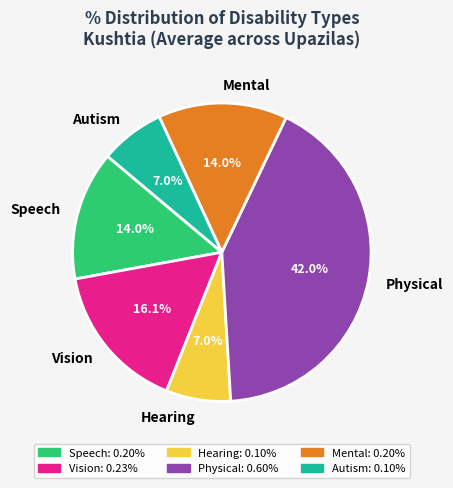

How many slices are in this pie chart?

6